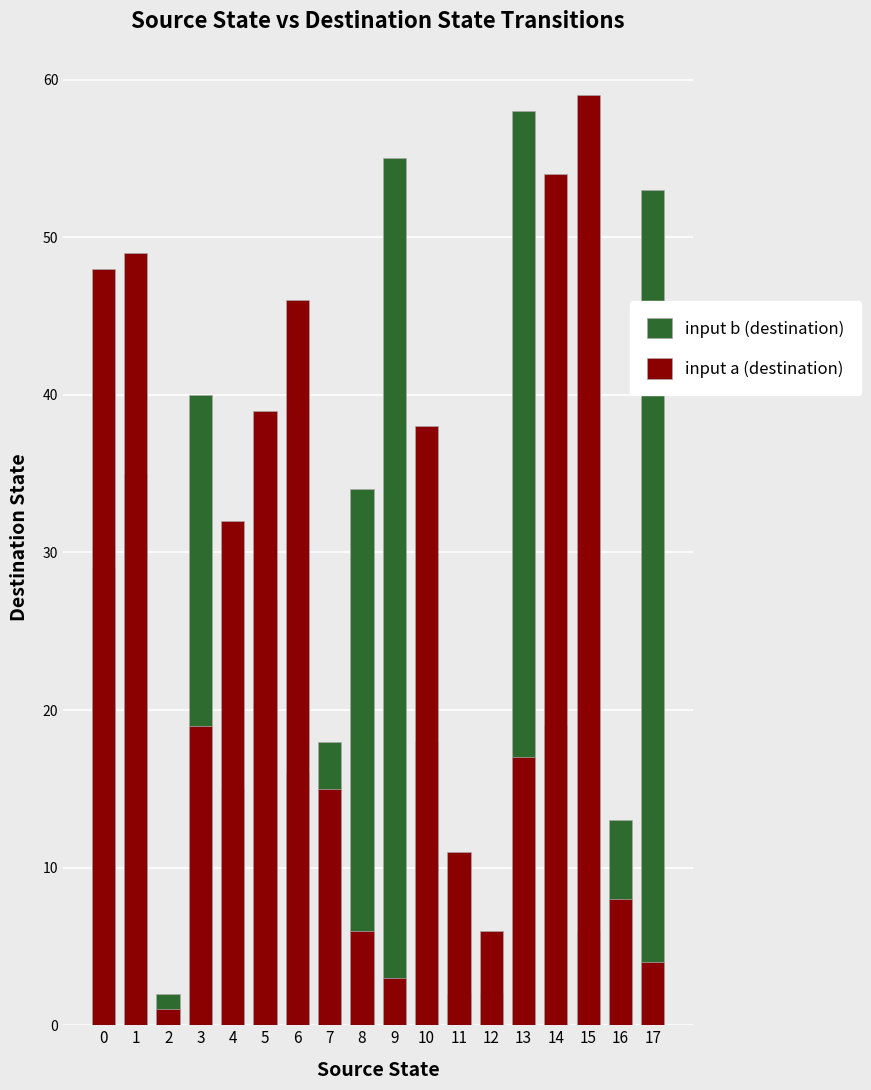

What is the maximum value shown in the chart?

59